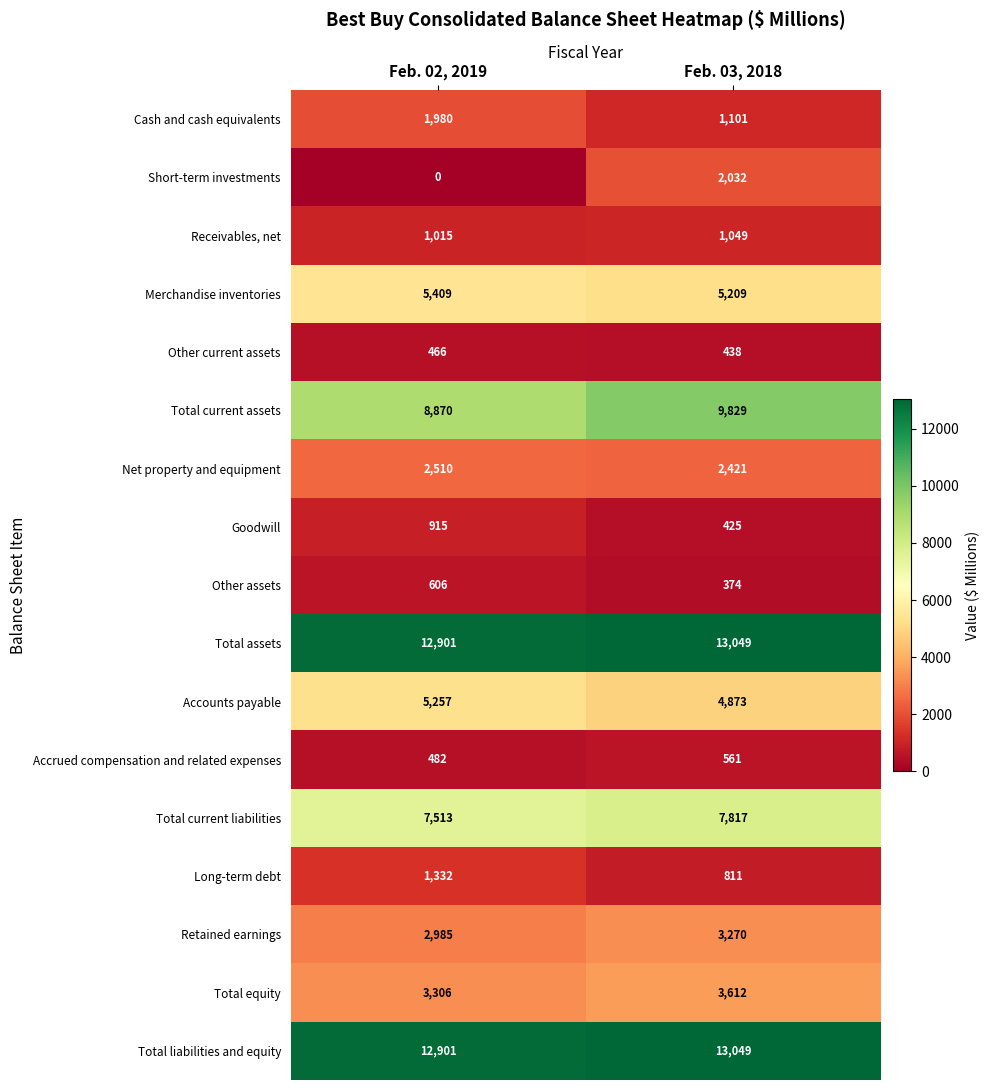

True or false: Total assets has a value of 13049 at Feb. 03, 2018.

True